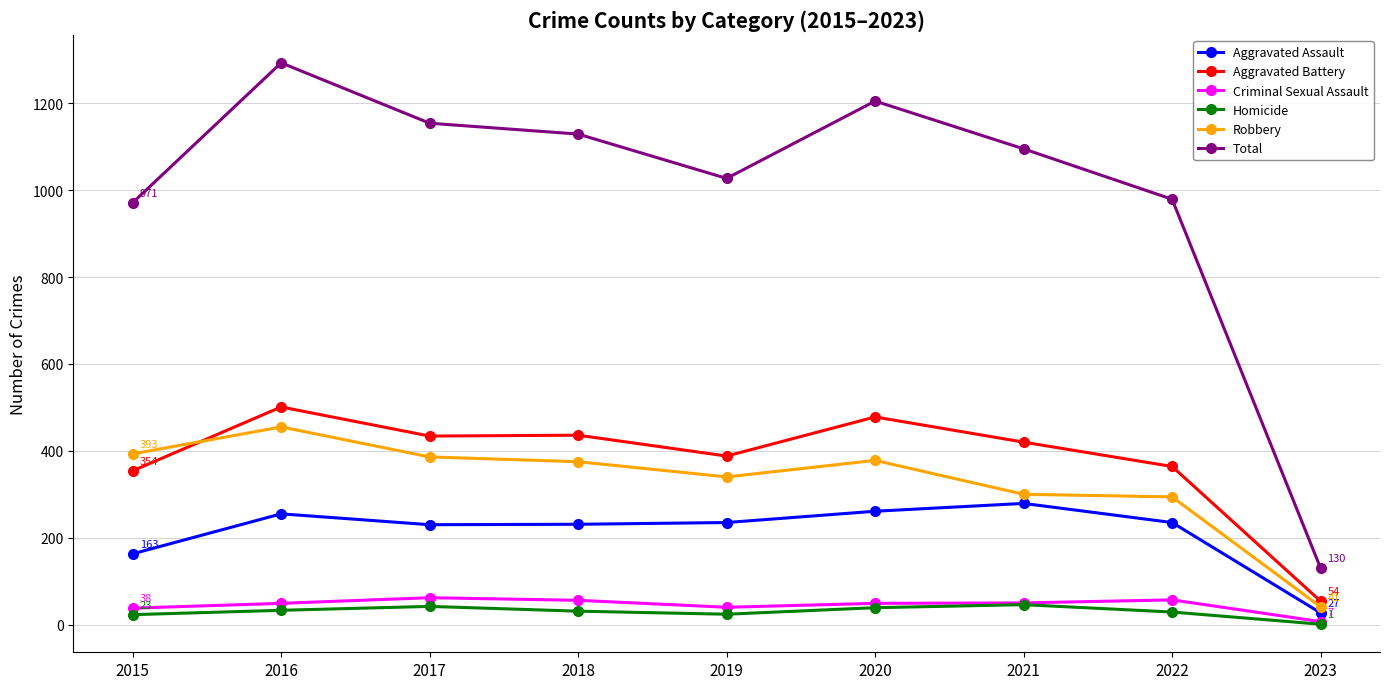

What is the difference between the maximum and second lowest values in the Robbery series?

161